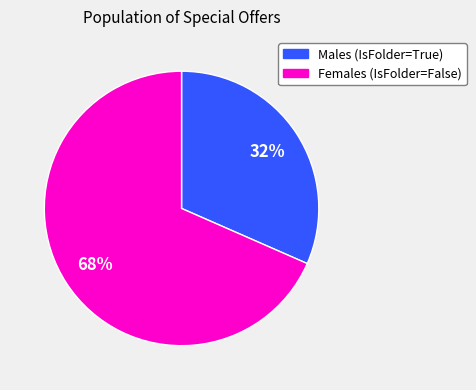

To the nearest percent, what is the average slice percentage?

50%